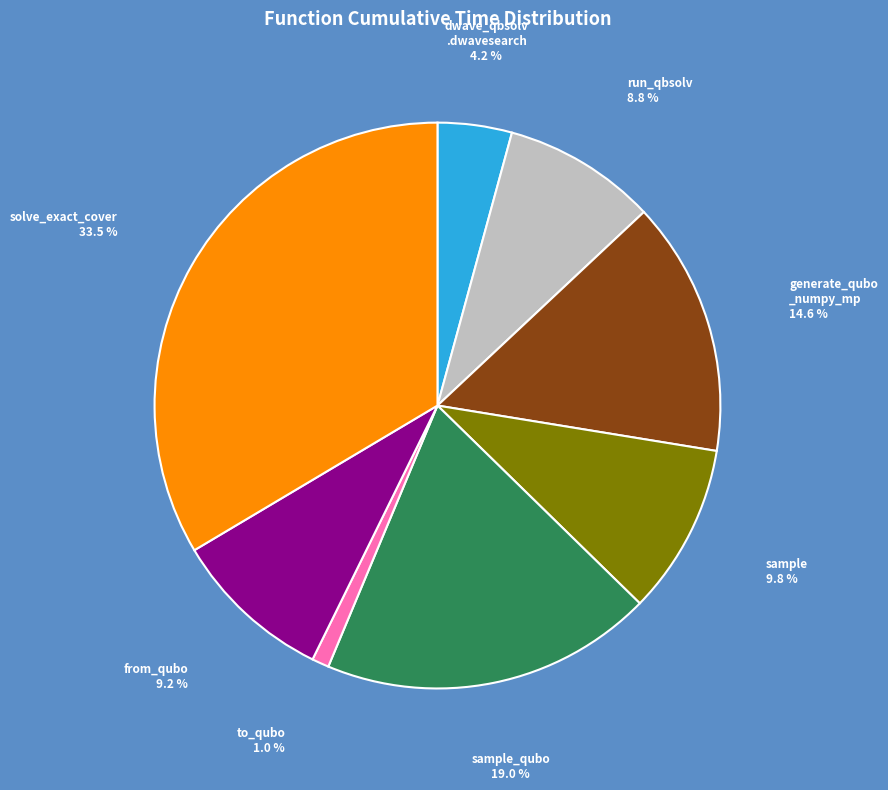

Does any single category account for the majority?

No